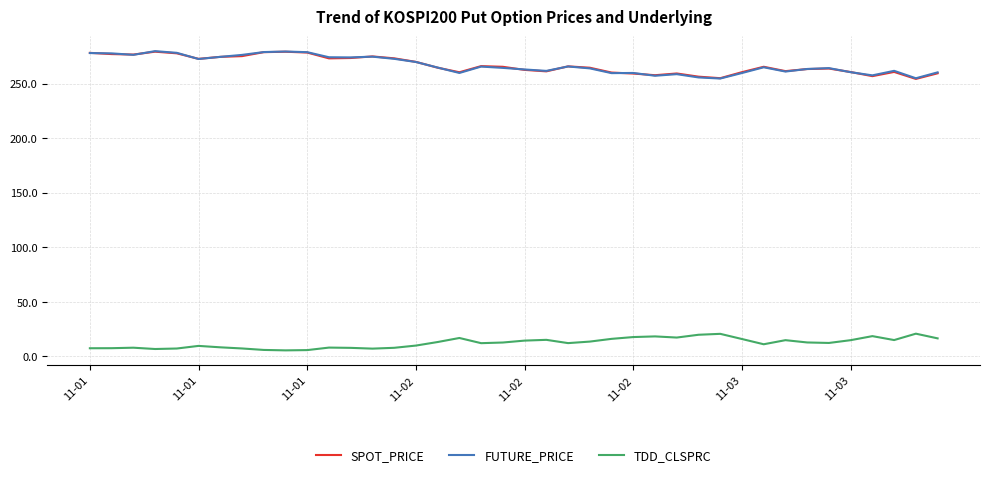

True or false: FUTURE_PRICE has more than 0 points higher than both neighbors.

True